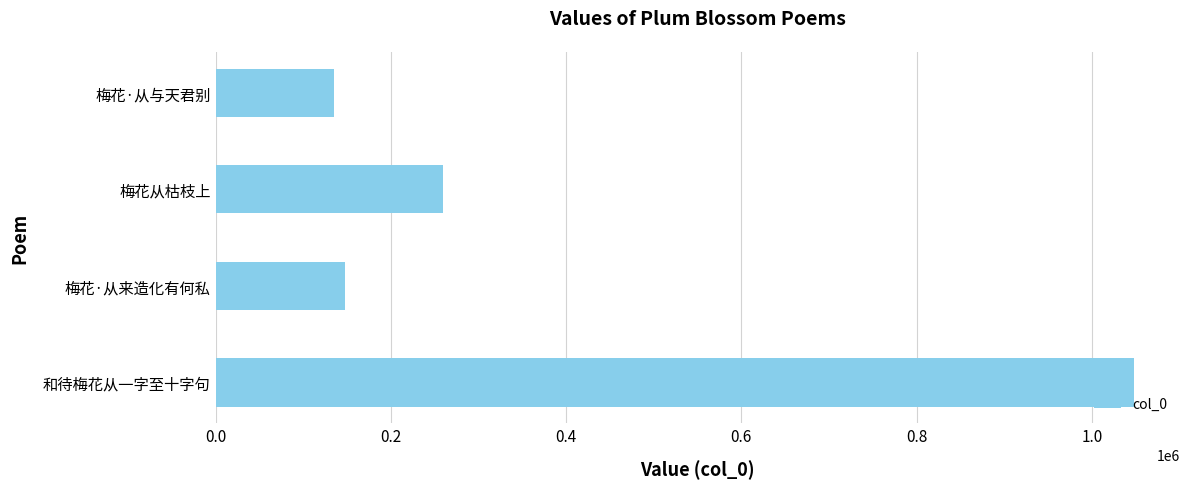

Count the number of data series in this chart.

1